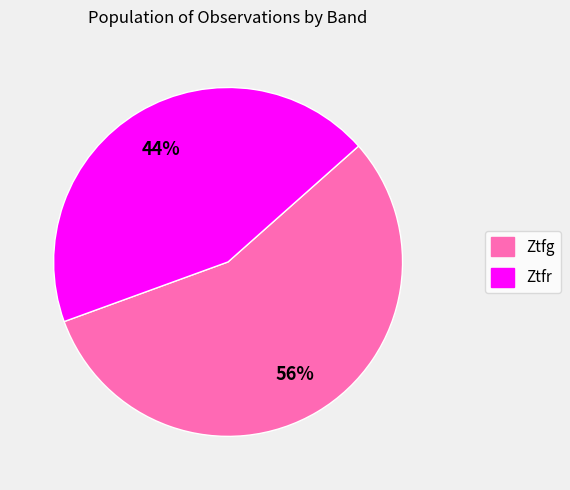

To the nearest percent, what is the difference between the largest and smallest slice percentages?

12%